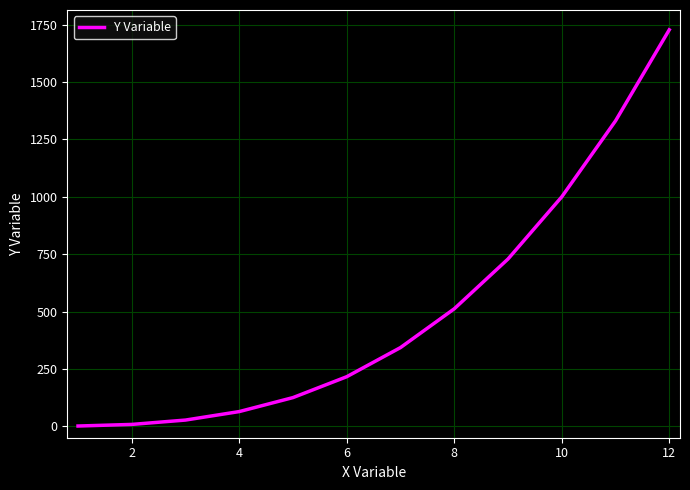

What is the average value?

507